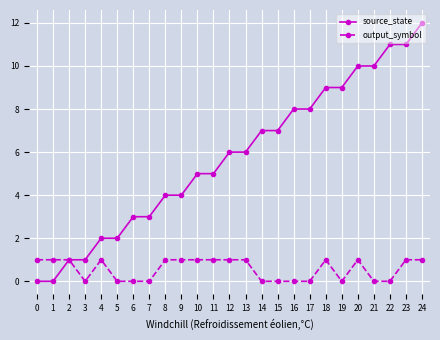

True or false: output_symbol has more than 1 interior local peaks.

True